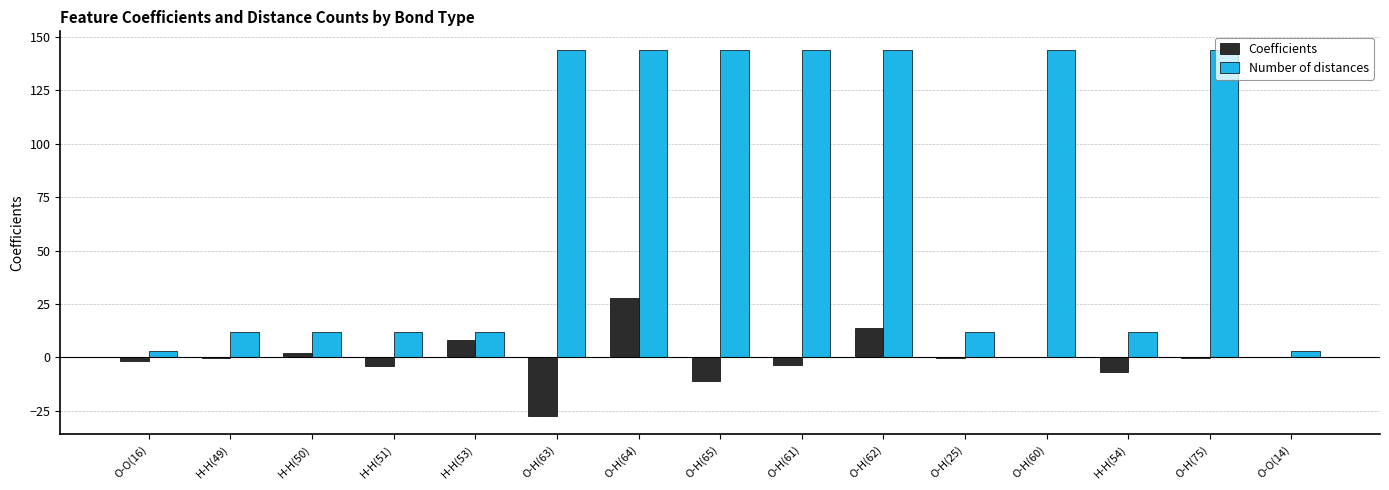

What is the sum of all Coefficients values?

-2.7